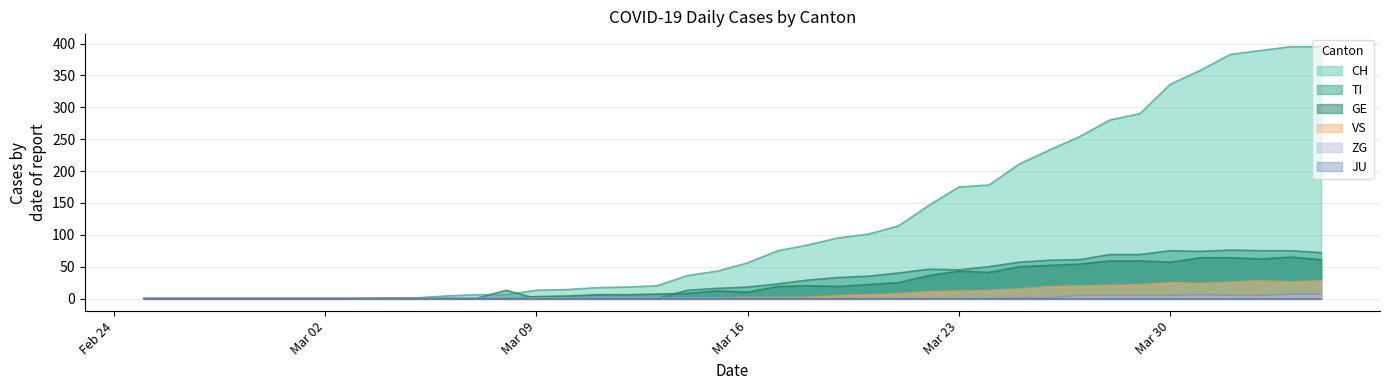

Which series has the widest spread of values?

CH